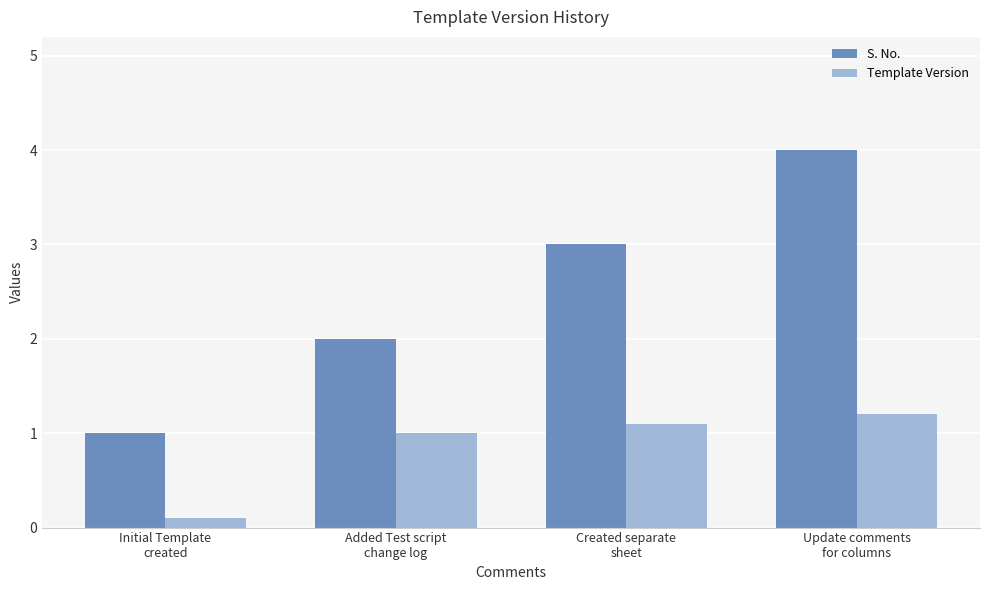

What is the spread (max minus min) of values at Added Test script
change log?

1.0